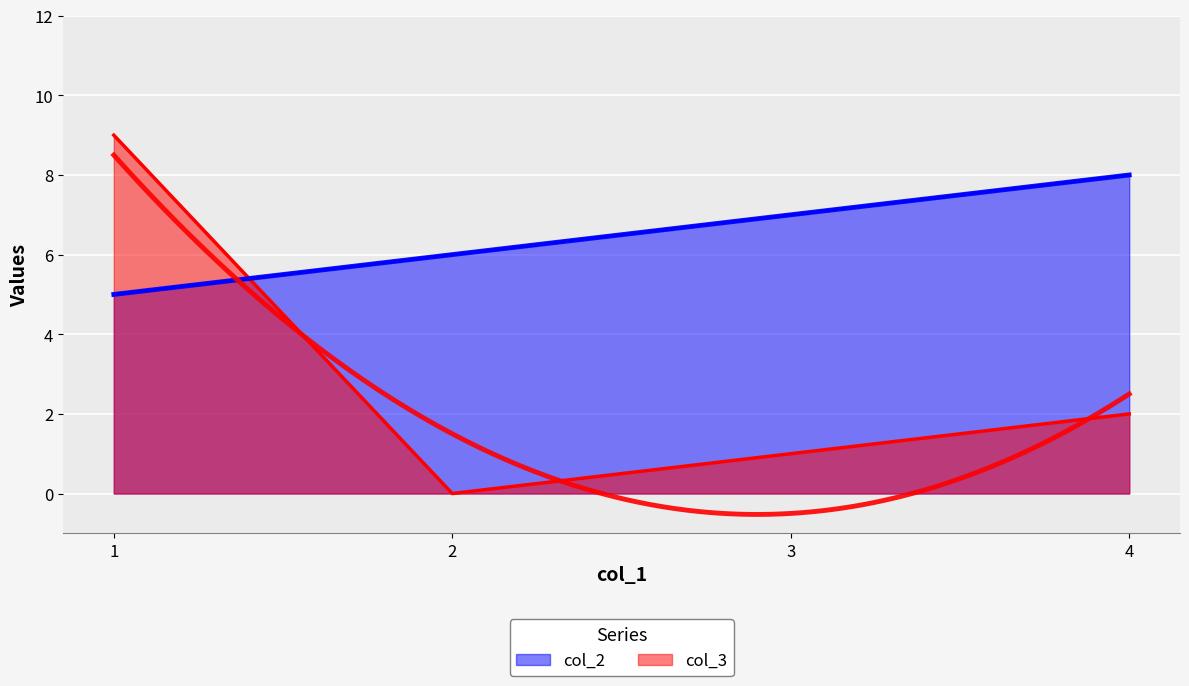

True or false: col_3 has a value of 1 at 3.

True